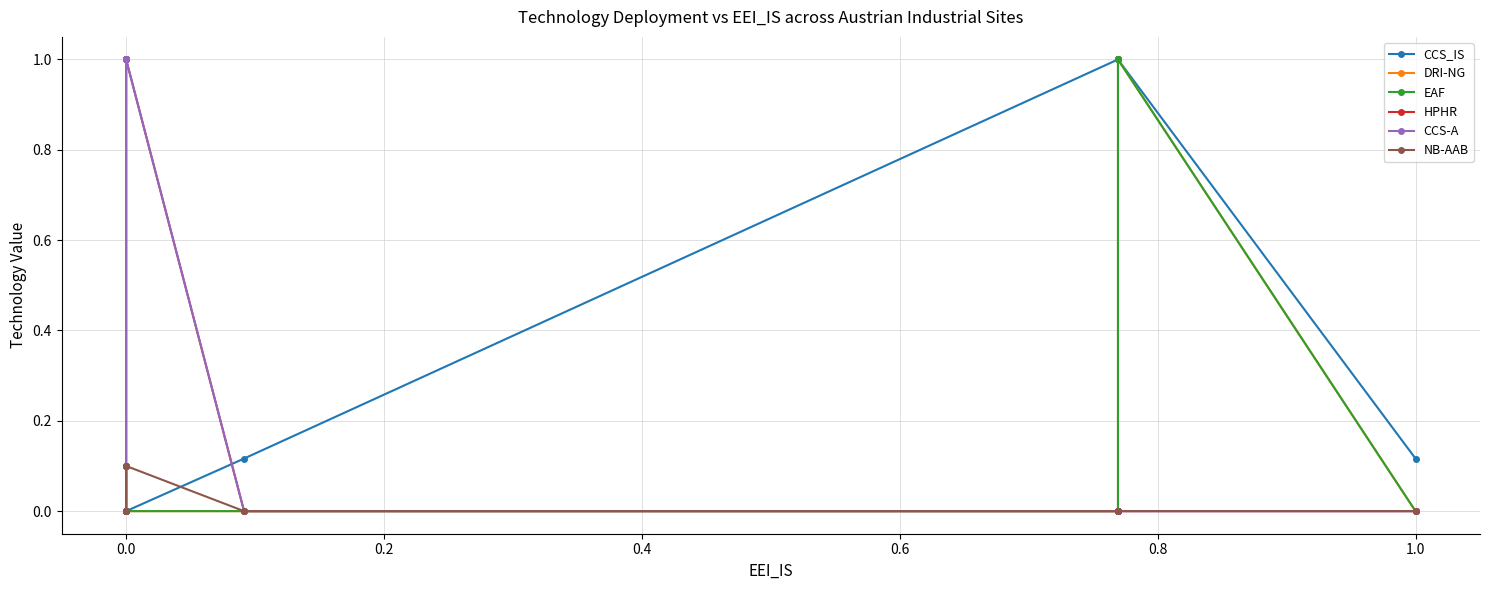

Reading left to right, extract all data points from this chart.

CCS_IS: 0.0	0.0	0.0	0.0	0.0	0.0	0.0	0.0	0.0	0.0	0.1	1.0	1.0	1.0	0.1
DRI-NG: 0.0	0.0	0.0	0.0	0.0	0.0	0.0	0.0	0.0	0.0	0.0	0.0	1.0	1.0	0.0
EAF: 0.0	0.0	0.0	0.0	0.0	0.0	0.0	0.0	0.0	0.0	0.0	0.0	1.0	1.0	0.0
HPHR: 1.0	1.0	1.0	1.0	1.0	1.0	1.0	1.0	1.0	1.0	0.0	0.0	0.0	0.0	0.0
CCS-A: 0.0	0.0	0.0	1.0	1.0	1.0	0.0	0.0	1.0	1.0	0.0	0.0	0.0	0.0	0.0
NB-AAB: 0.0	0.0	0.0	0.1	0.1	0.1	0.0	0.0	0.1	0.1	0.0	0.0	0.0	0.0	0.0